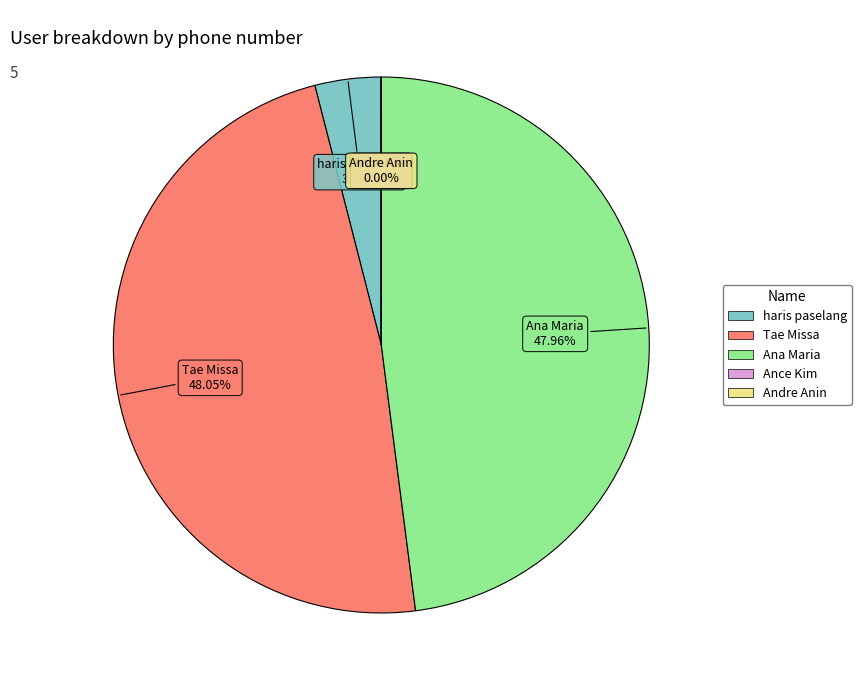

Does Ana Maria represent more than half of the total?

No